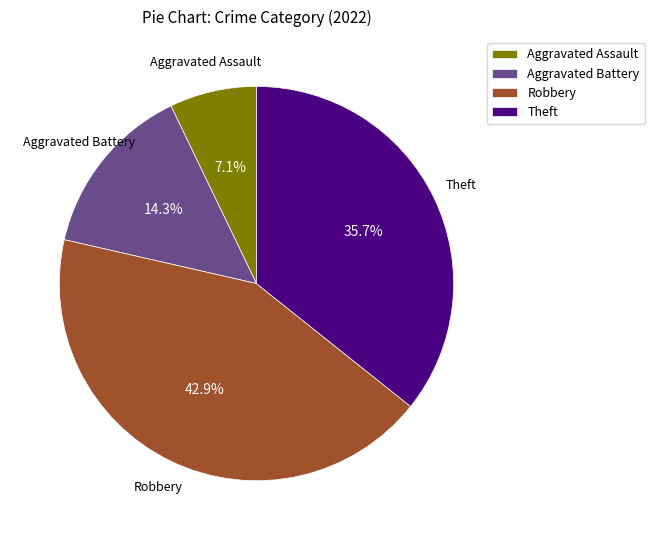

The Aggravated Battery slice represents 14% of the pie. True or false?

True